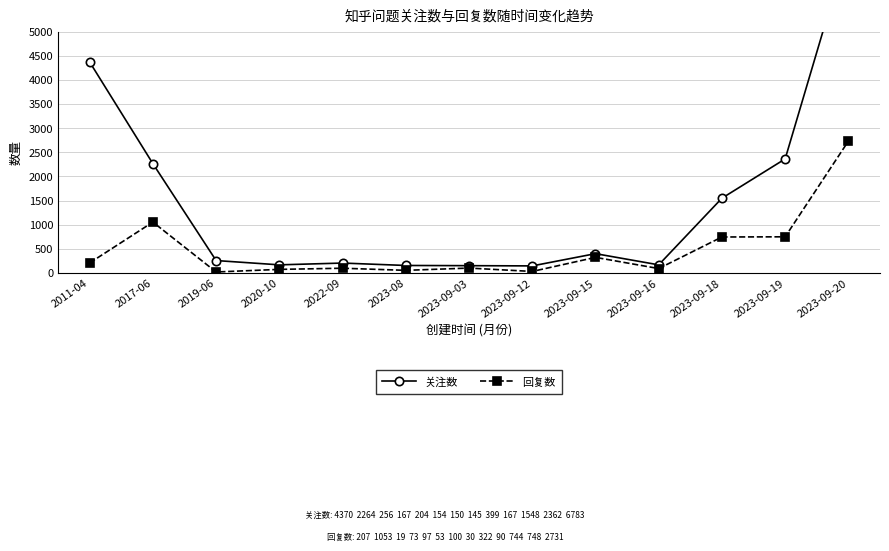

Rank the series at 2019-06 from highest to lowest value.

关注数, 回复数